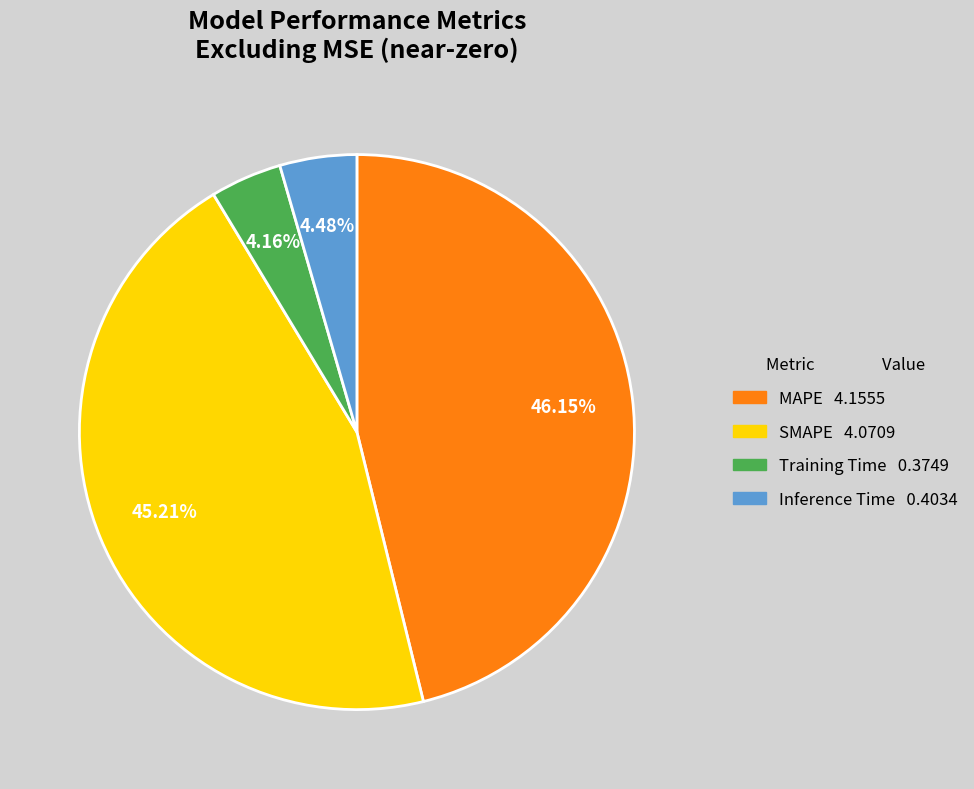

Combined, do MAPE and SMAPE account for over 50%?

Yes